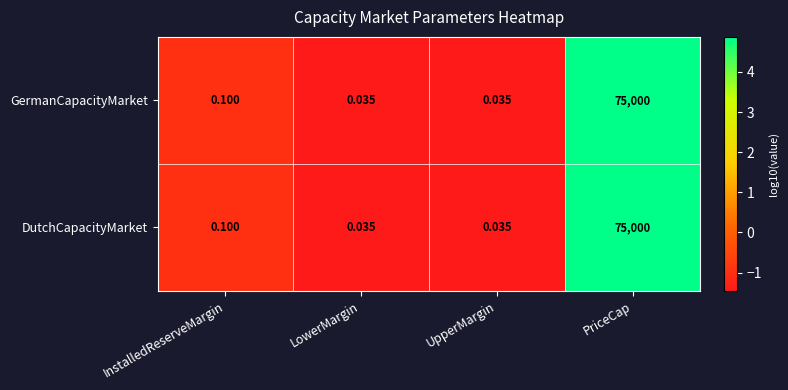

At which category is the sum across all series the highest?

PriceCap